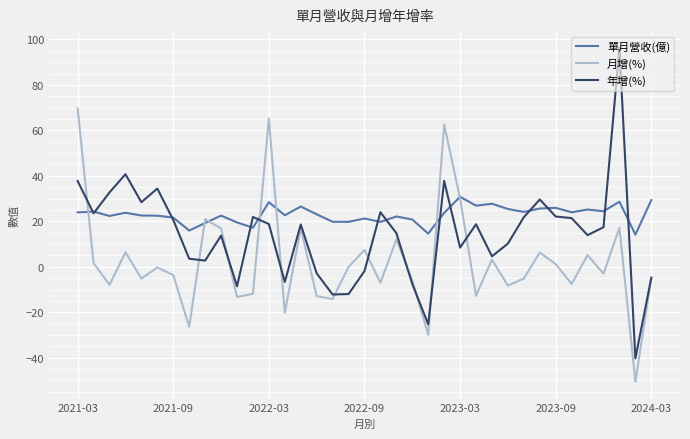

Which series has the largest total across all categories?

單月營收(億)